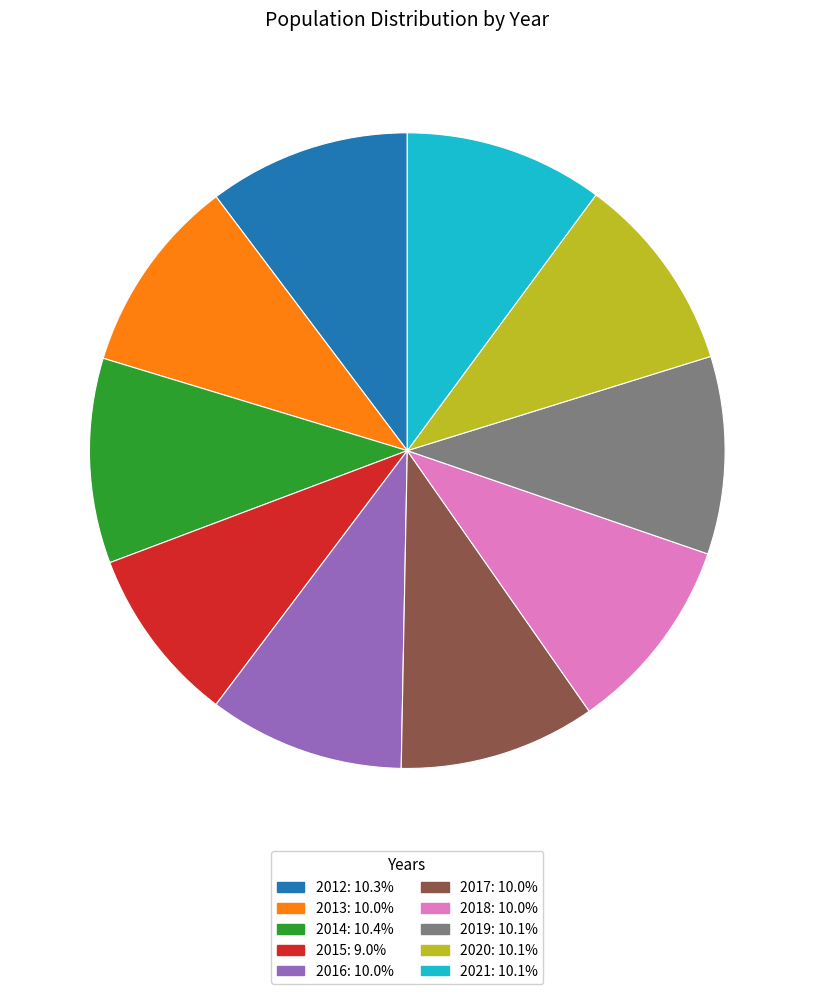

Do 2015 and 2012 together represent more than half of the pie?

No